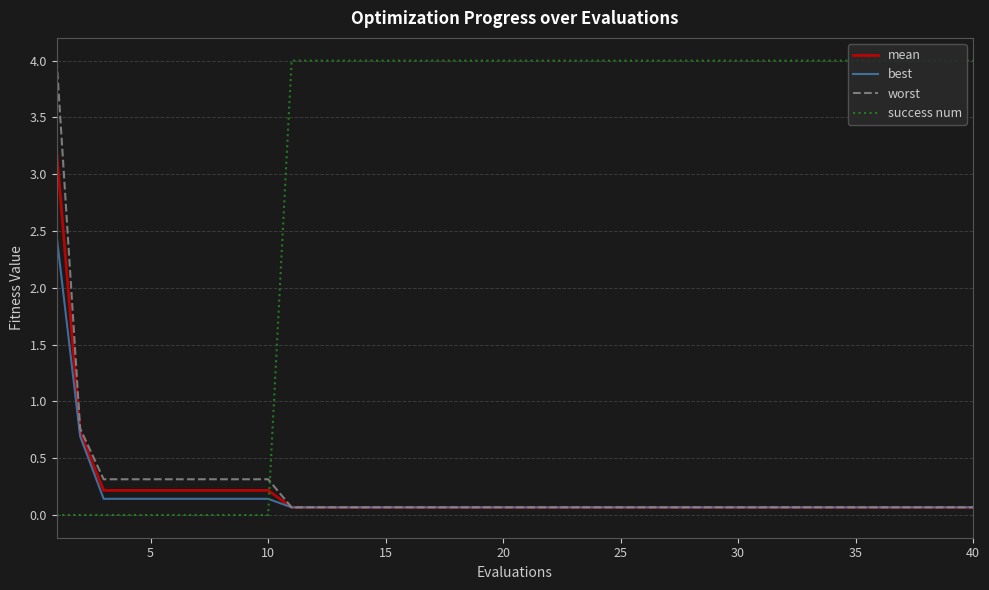

The value of worst at 15 is 0.1. True or false?

True